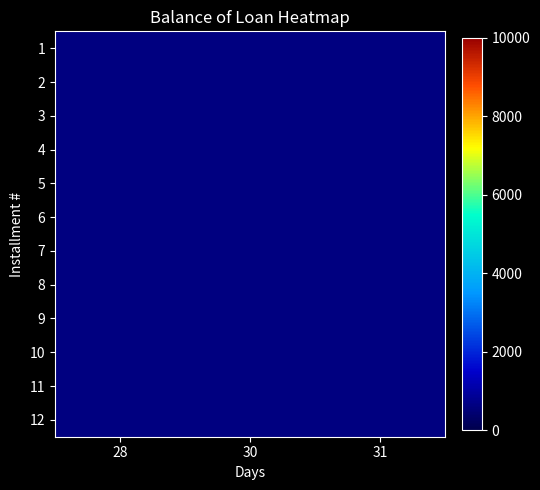

How many values in 6 are above zero?

1